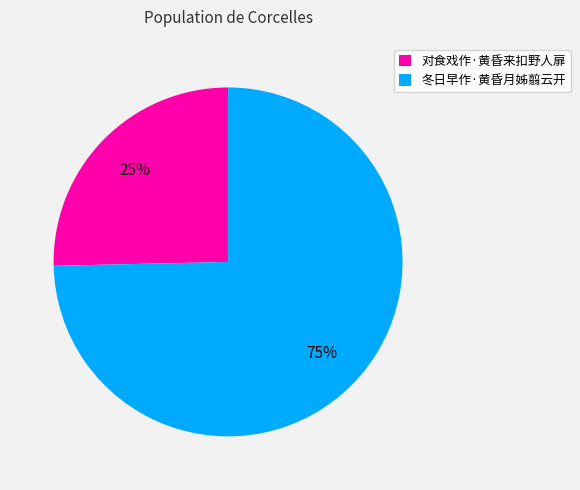

Does 冬日早作·黄昏月姊翦云开 represent more than half of the total?

Yes